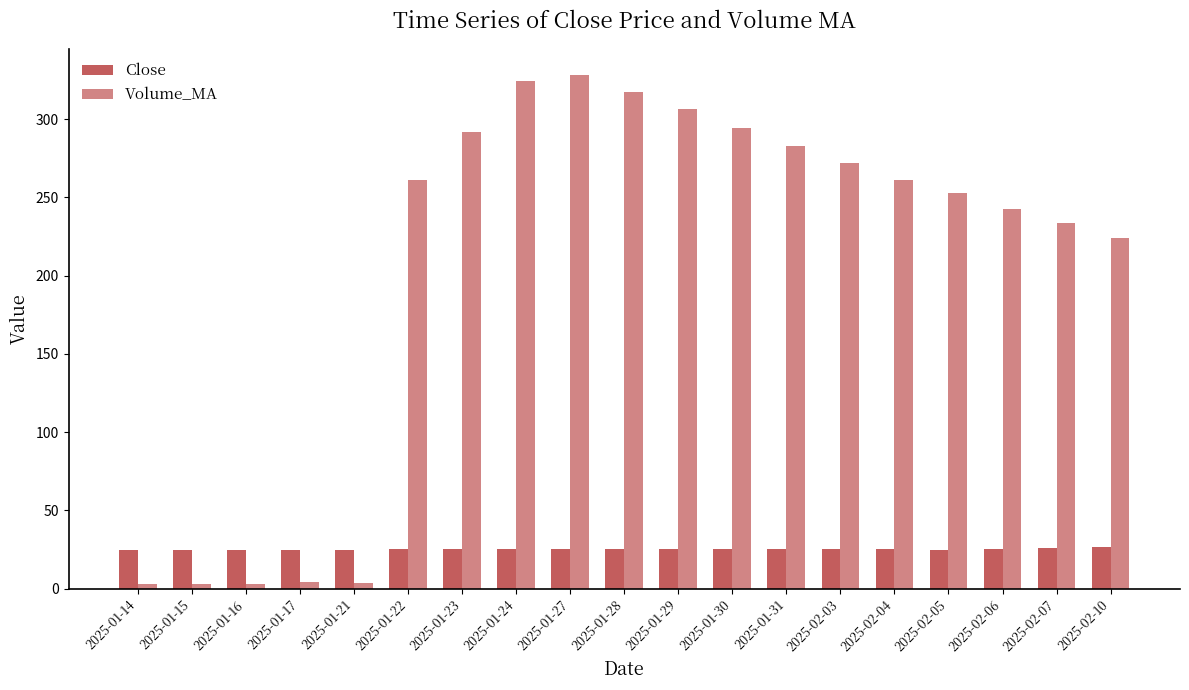

What is the difference between the maximum and minimum values in the Volume_MA series?

325.3